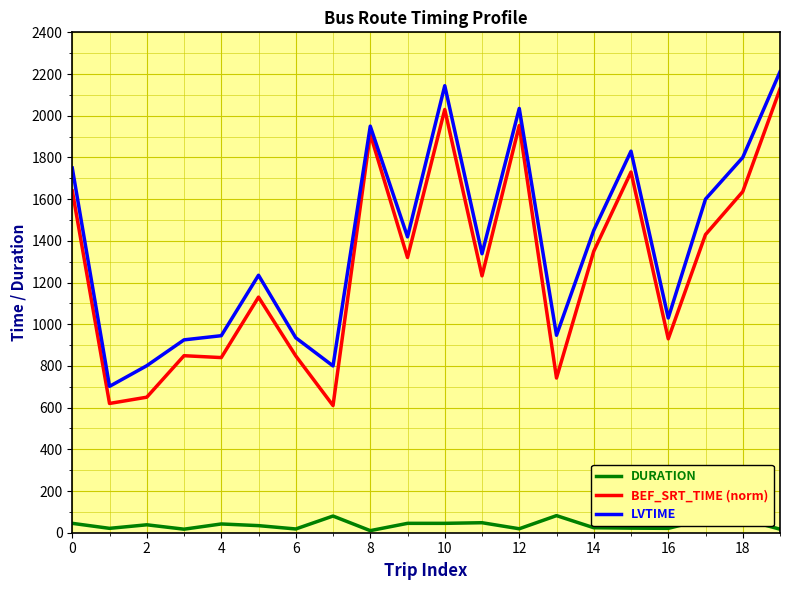

What is the difference between the maximum and minimum values in the BEF_SRT_TIME (norm) series?

1518